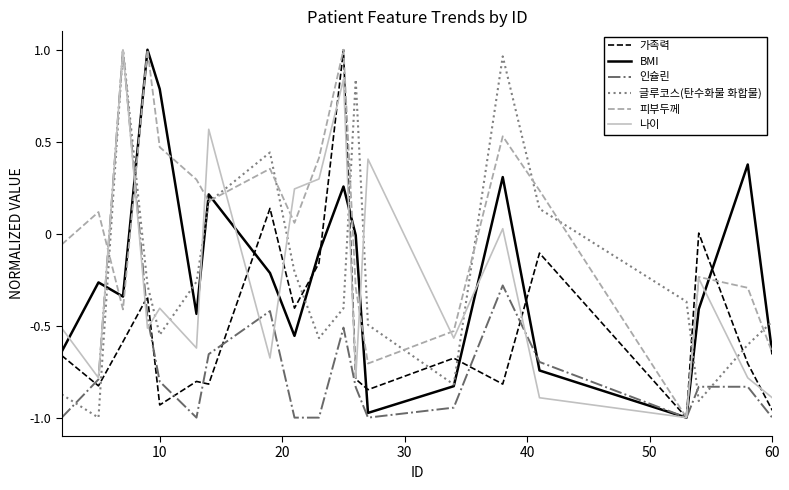

Which series has the largest total across all categories?

피부두께